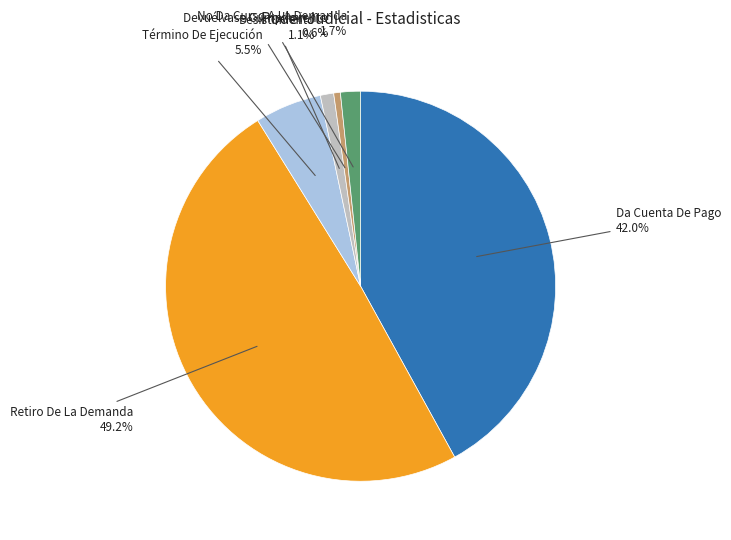

Is there any slice that represents more than half of the pie?

No